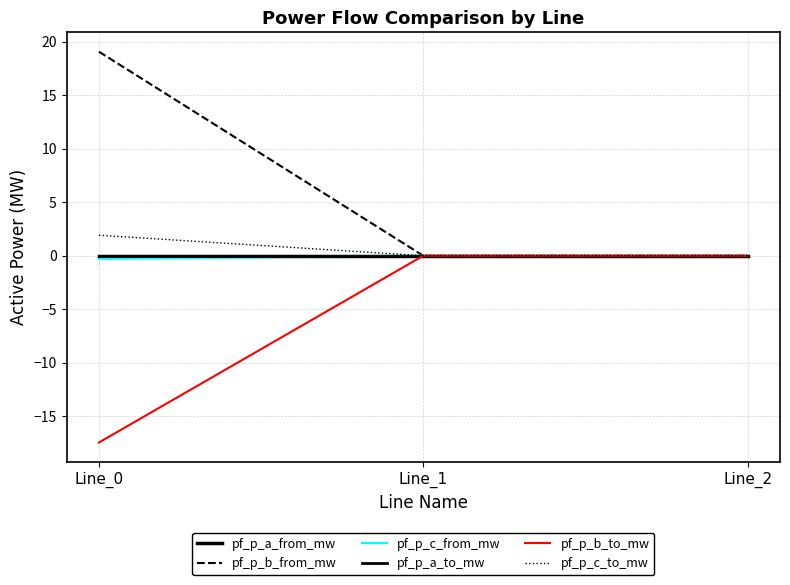

Reading left to right, what are all the values shown in this chart?

pf_p_a_from_mw: Line_0=-0.0	Line_1=0.0	Line_2=-0.0
pf_p_b_from_mw: Line_0=19.1	Line_1=0.0	Line_2=0.0
pf_p_c_from_mw: Line_0=-0.3	Line_1=0.0	Line_2=0.0
pf_p_a_to_mw: Line_0=0.0	Line_1=-0.0	Line_2=-0.0
pf_p_b_to_mw: Line_0=-17.5	Line_1=-0.0	Line_2=-0.0
pf_p_c_to_mw: Line_0=1.9	Line_1=-0.0	Line_2=-0.0